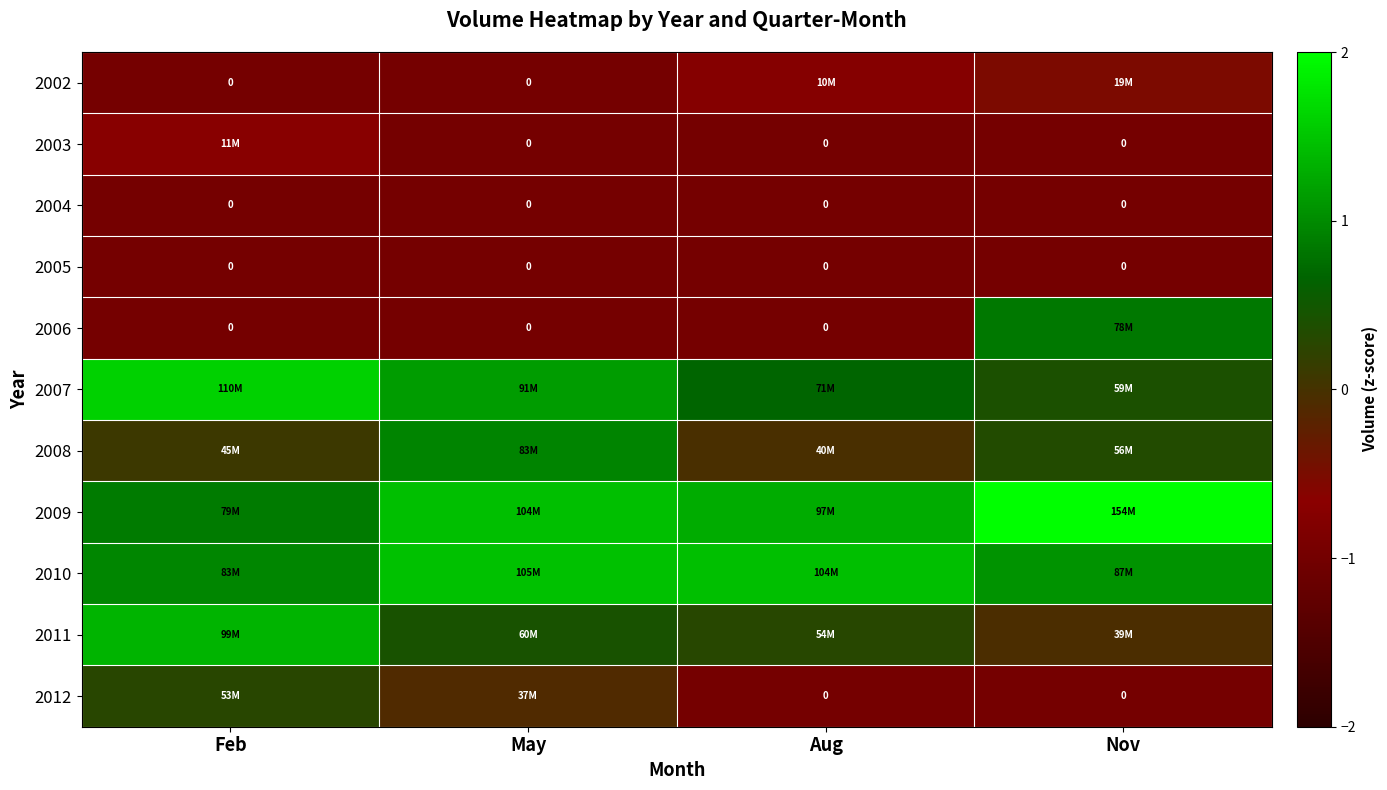

Where is 2007 nearest to the value 0?

Nov